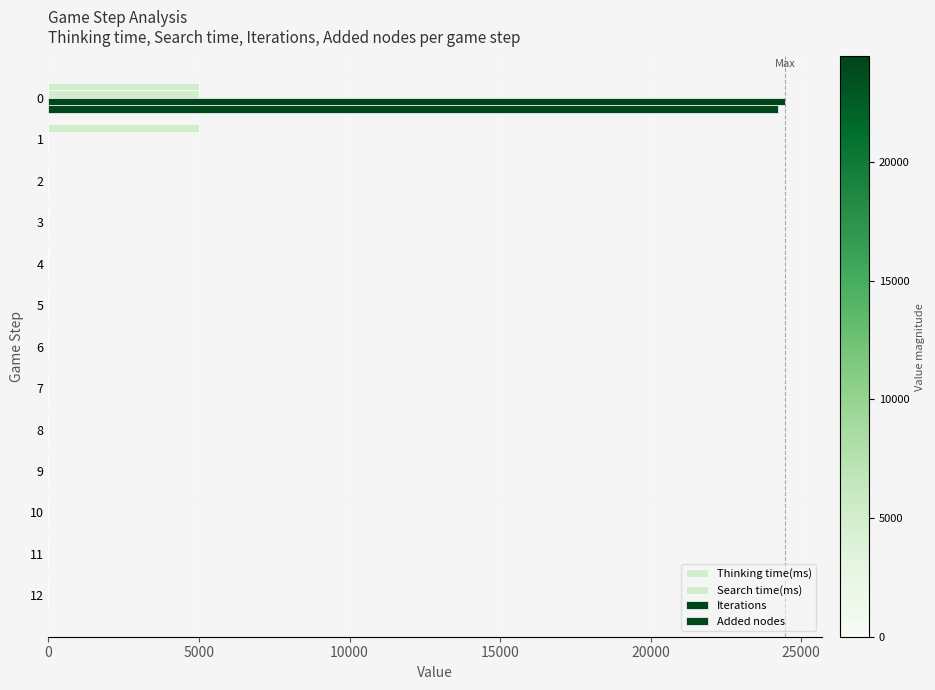

What position from the left is 10?

11